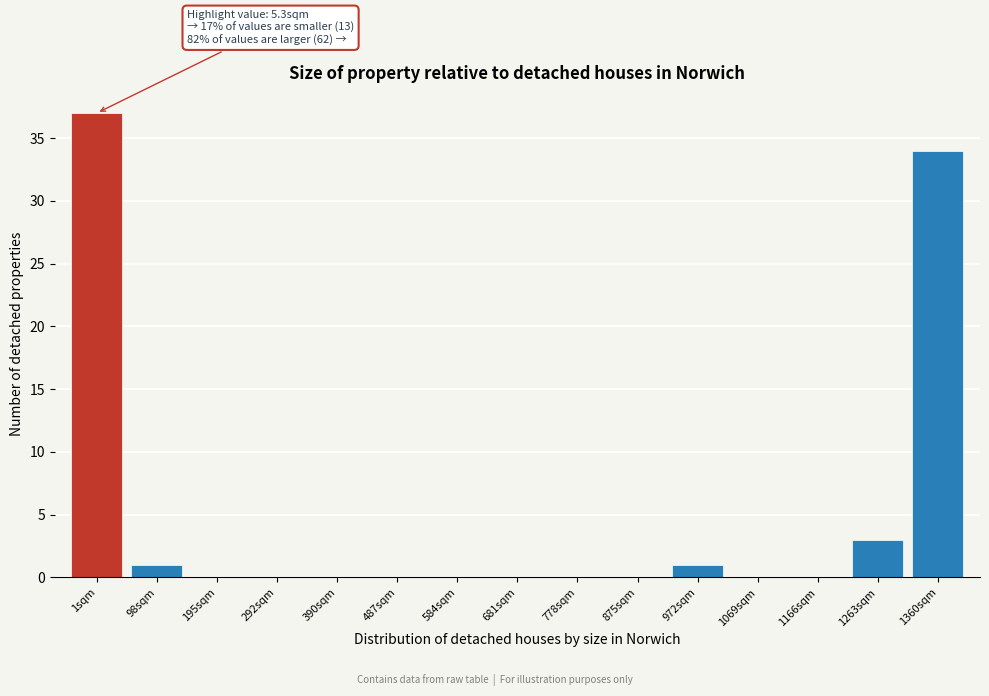

Reading left to right, extract all data points from this chart.

1sqm=37	98sqm=1	195sqm=0	292sqm=0	390sqm=0	487sqm=0	584sqm=0	681sqm=0	778sqm=0	875sqm=0	972sqm=1	1069sqm=0	1166sqm=0	1263sqm=3	1360sqm=34